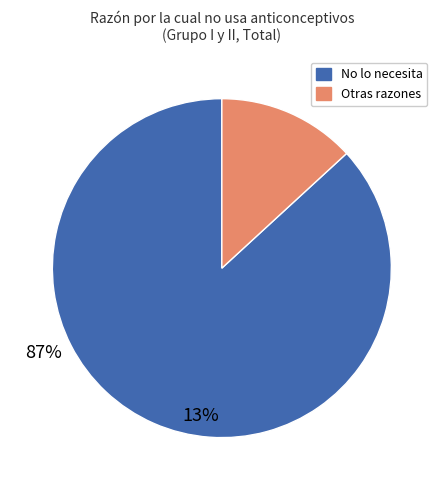

Does any single category account for the majority?

Yes